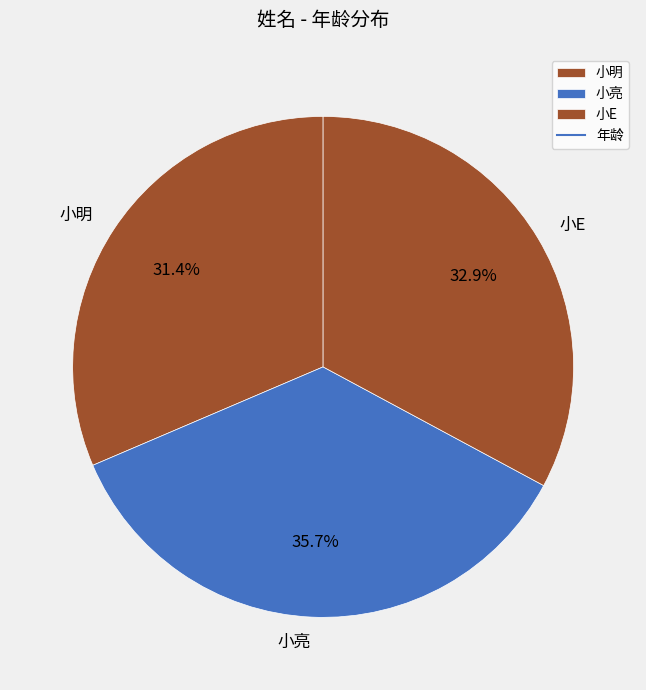

Does 小E represent more than half of the total?

No